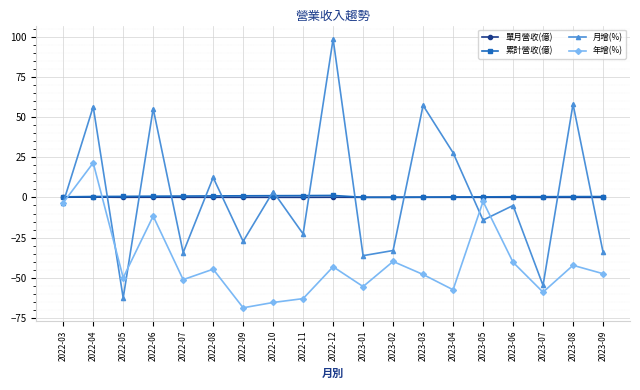

What is the greatest value displayed?

98.5